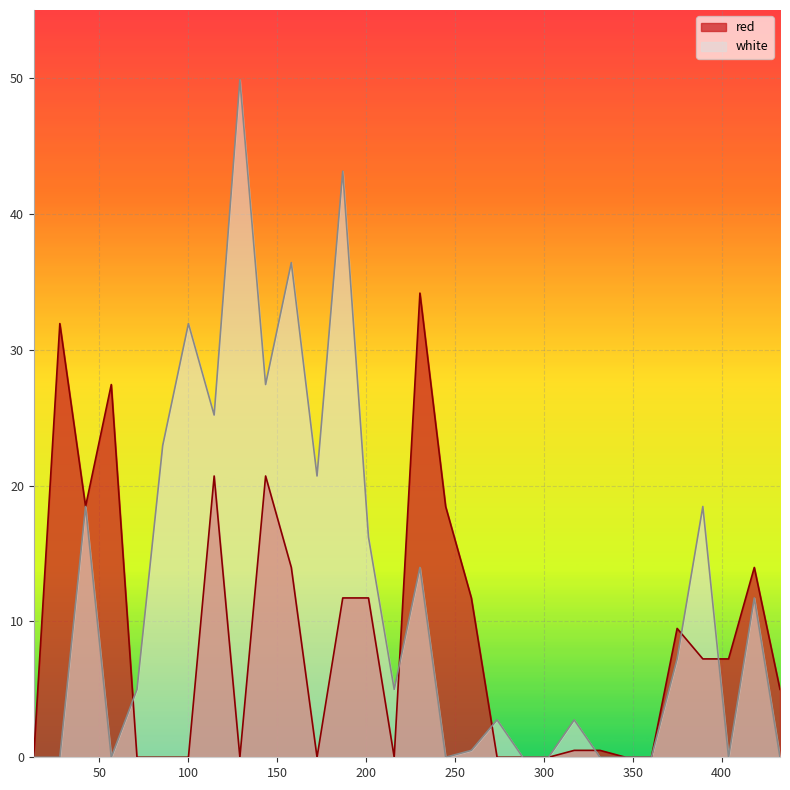

Reading left to right, transcribe all the data shown in this chart.

red: 0.0	31.9	18.5	27.4	0.0	0.0	0.0	20.7	0.0	20.7	14.0	0.0	11.7	11.7	0.0	34.2	18.5	11.7	0.0	0.0	0.0	0.5	0.5	0.0	0.0	9.5	7.2	7.2	14.0	5.0
white: 0.0	0.0	18.5	0.0	5.0	22.9	31.9	25.2	49.9	27.4	36.4	20.7	43.1	16.2	5.0	14.0	0.0	0.5	2.8	0.0	0.0	2.8	0.0	0.0	0.0	7.2	18.5	0.0	11.7	0.0